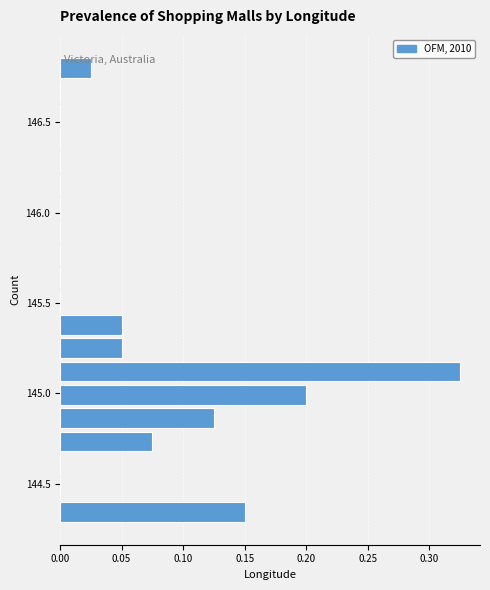

Around what value on the y-axis is the longest bar? Give the approximate position of its centre, as read against the axis.

145.10